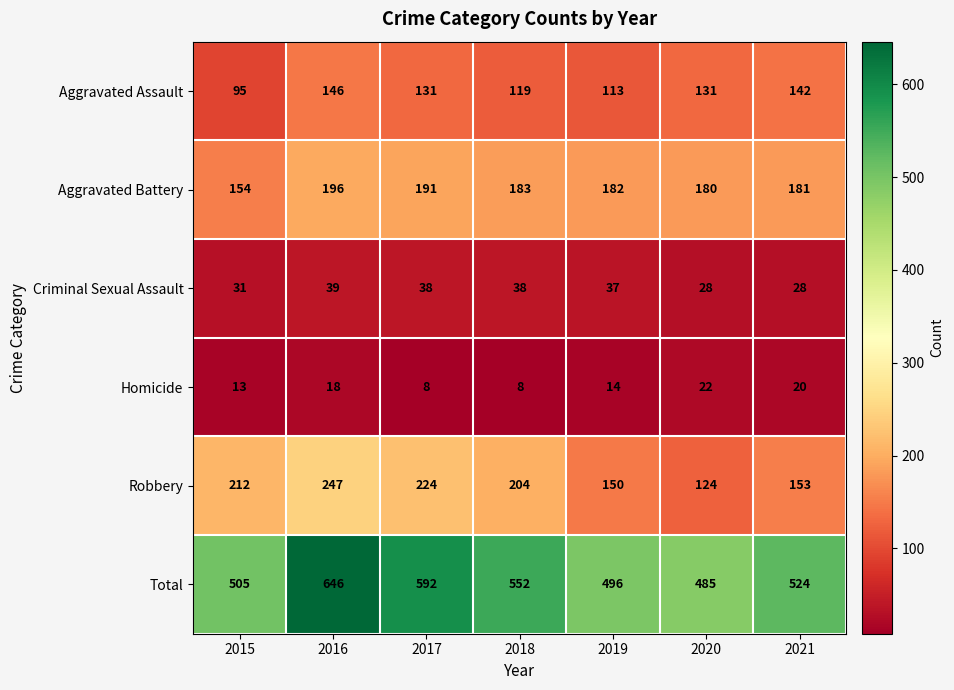

What is the spread (max minus min) of values at 2021?

504